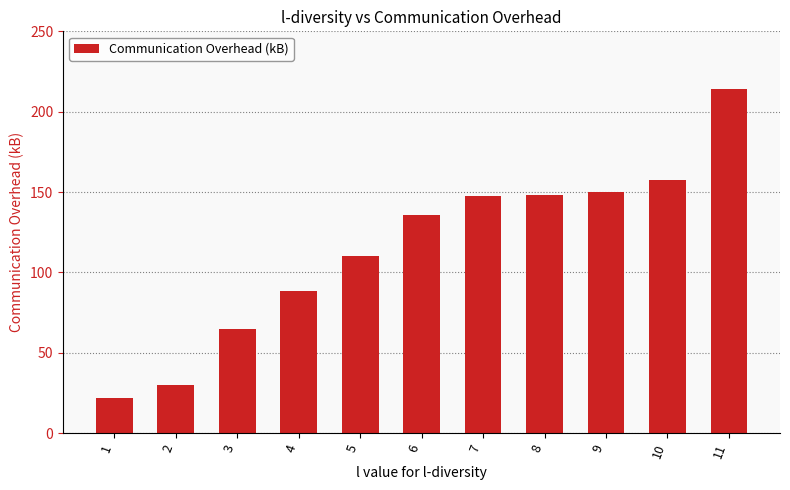

At which category does the chart reach its peak across all series?

11